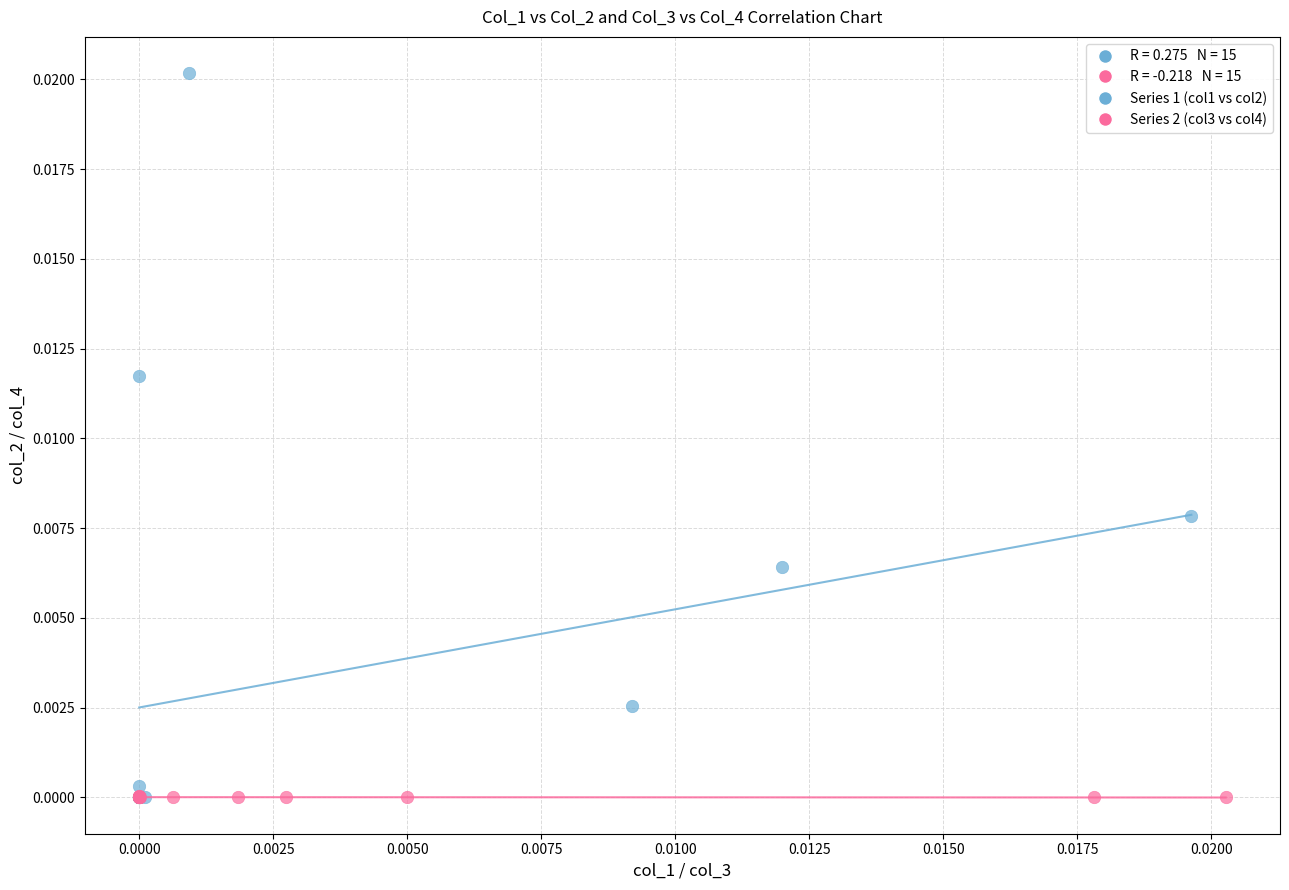

Which series contains the highest Y value?

Series 1 (col1 vs col2)